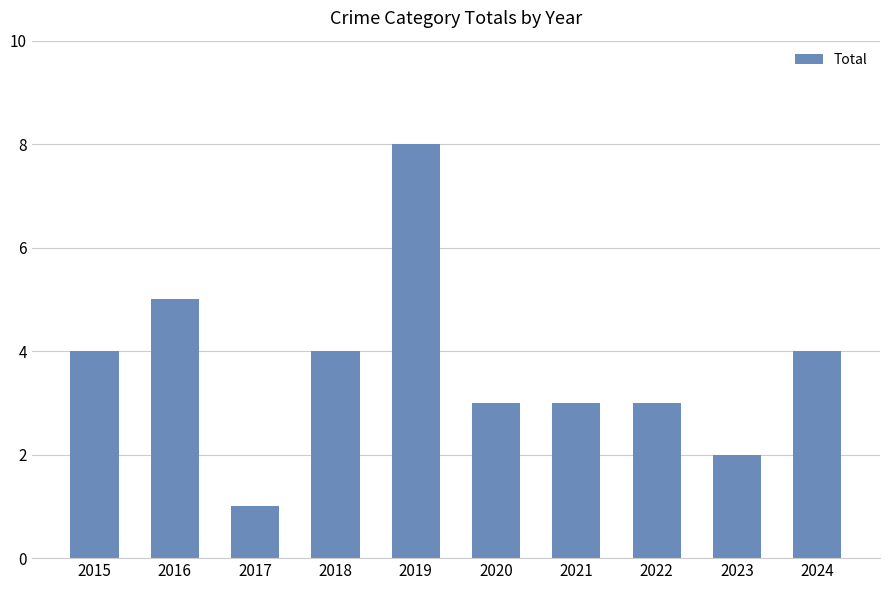

Are the bars grouped side by side (vs. stacked)?

No